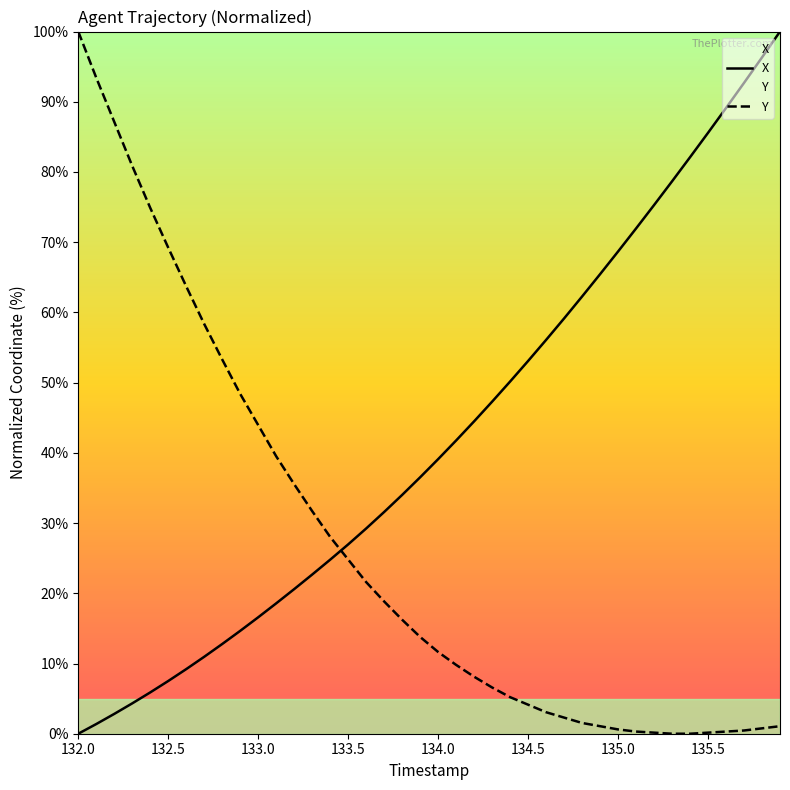

What is the total value across all series at 135.1?

72.3